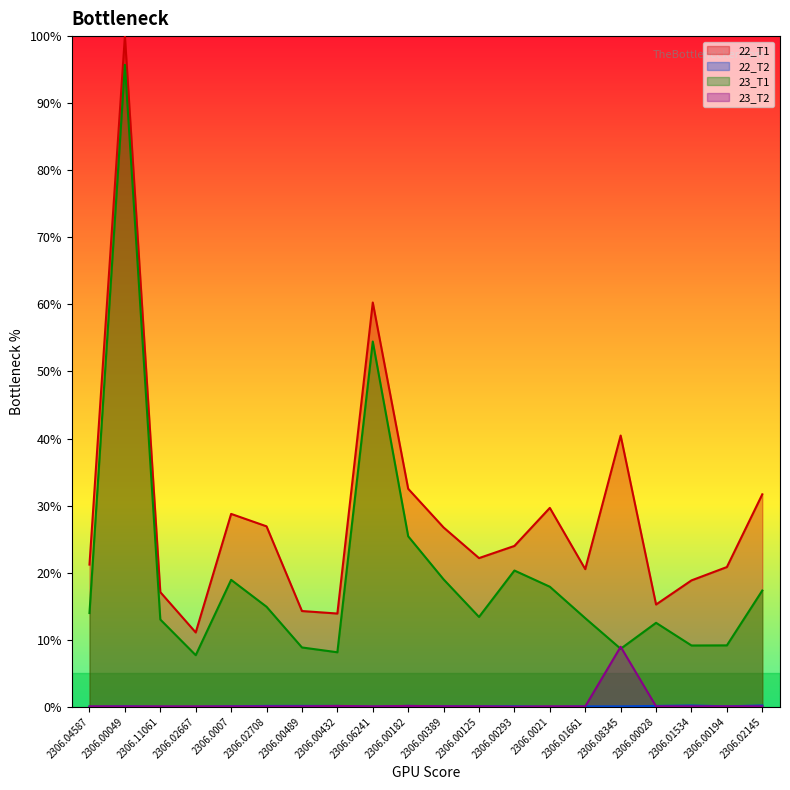

True or false: 22_T2 has more than 0 points higher than both neighbors.

True